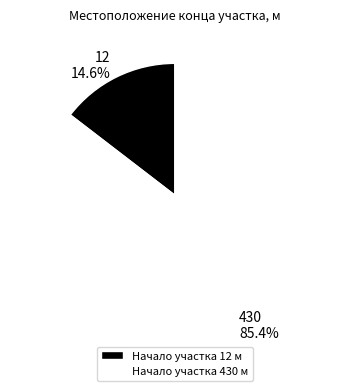

Is the sum of Начало участка 430 м and Начало участка 12 м greater than half?

Yes